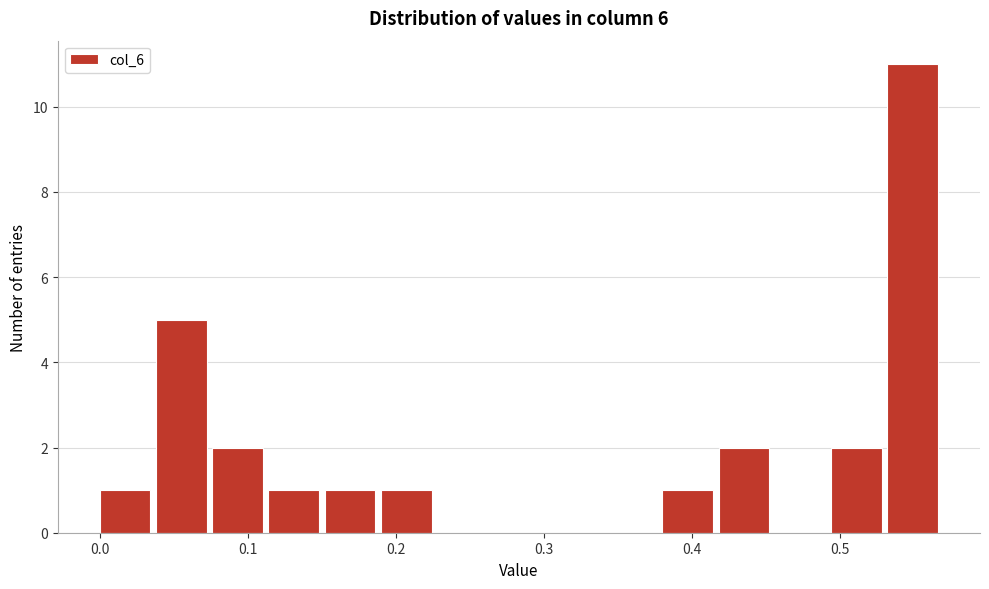

Read against the x-axis, roughly where is the centre of the tallest bar?

0.55